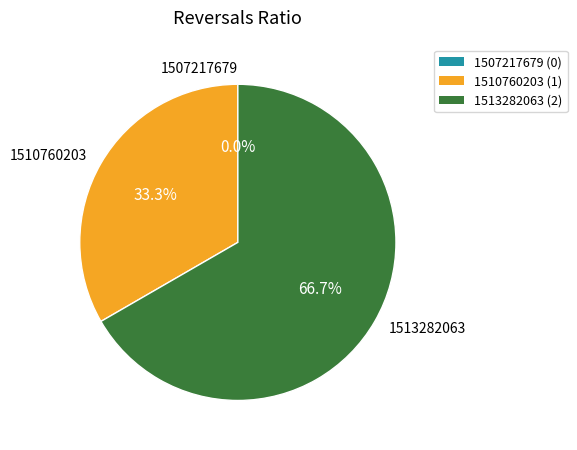

Do 1513282063 and 1510760203 together represent more than half of the pie?

Yes